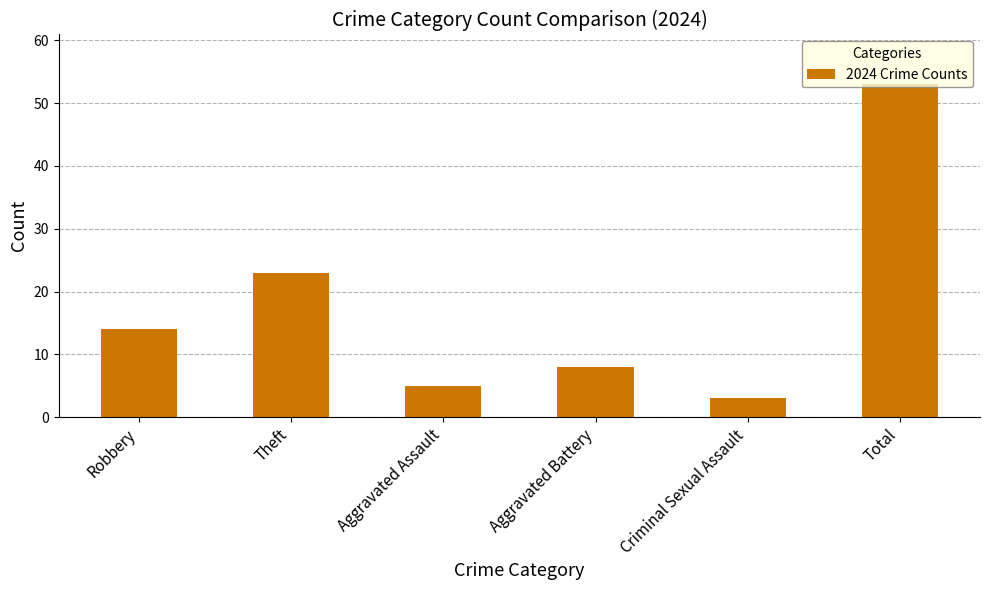

Reading right to left, list all the values displayed in this chart.

Total=53	Criminal Sexual Assault=3	Aggravated Battery=8	Aggravated Assault=5	Theft=23	Robbery=14